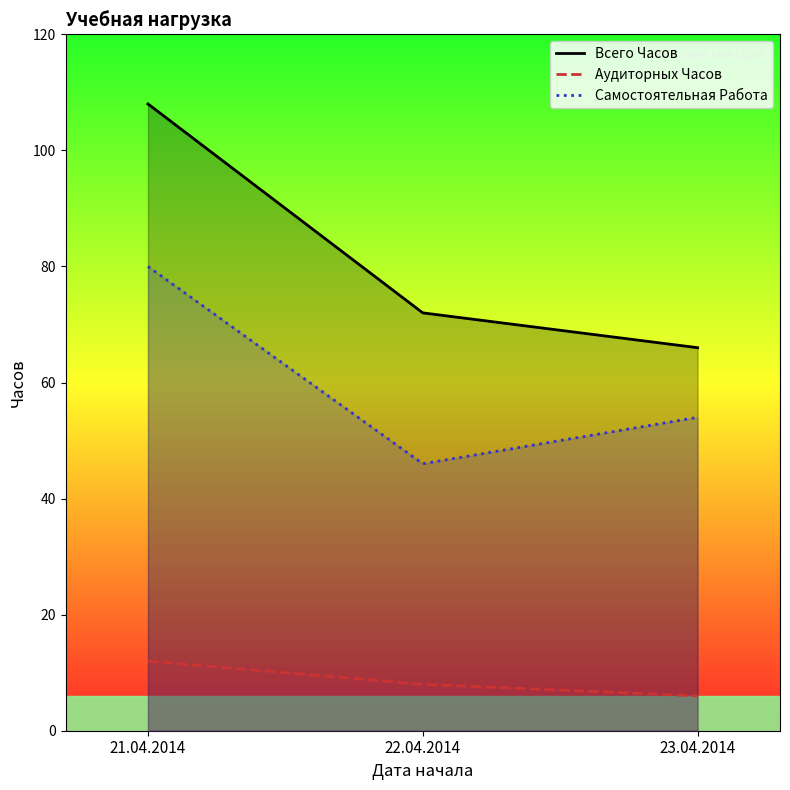

Rank the series at 21.04.2014 from lowest to highest value.

Аудиторных Часов, Самостоятельная Работа, Всего Часов